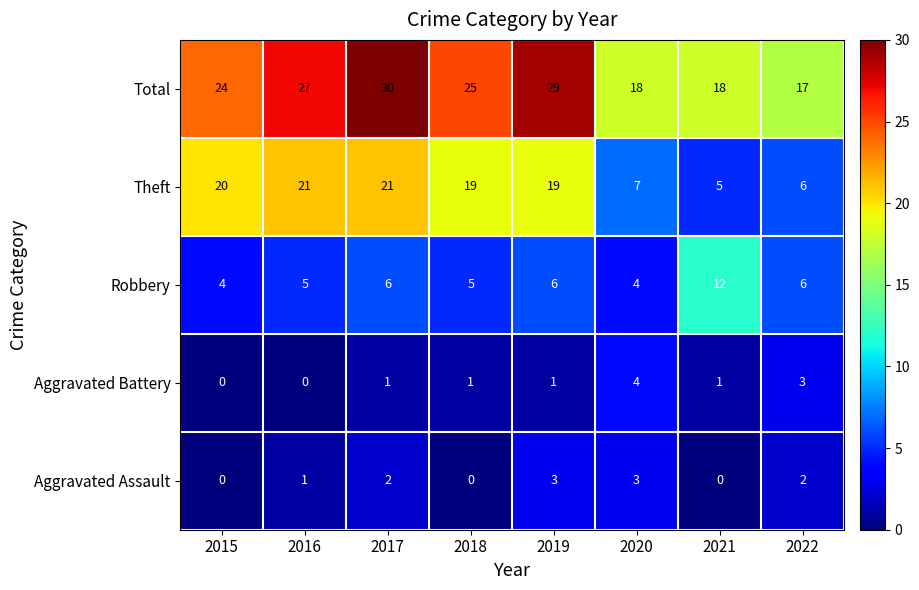

What is the greatest value displayed?

30